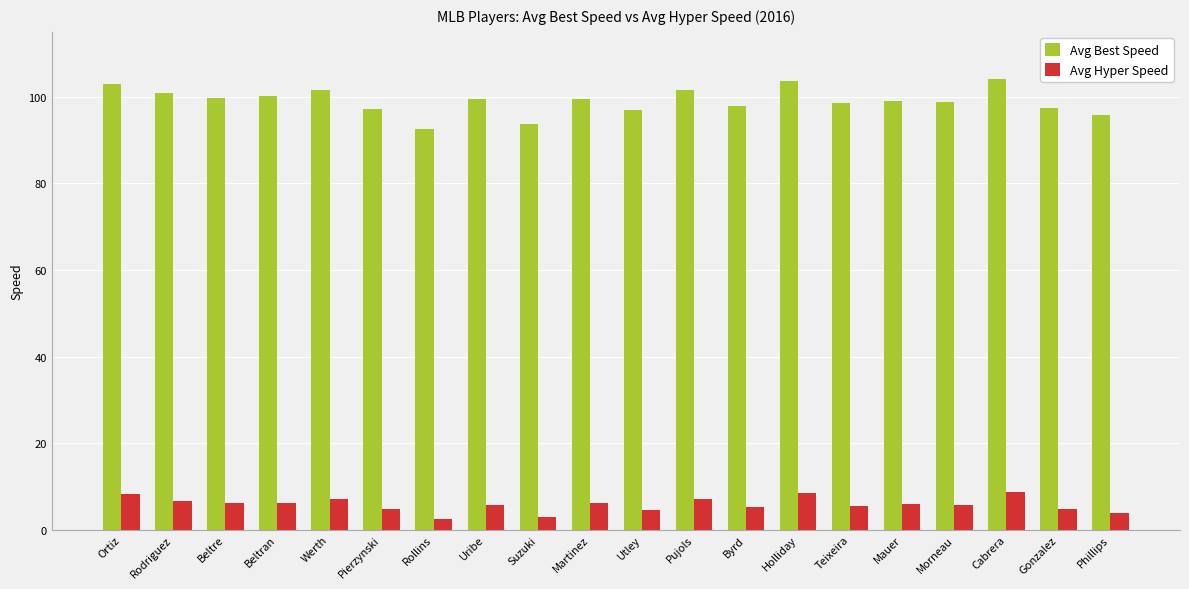

What is the sum of all Avg Best Speed values?

1982.1